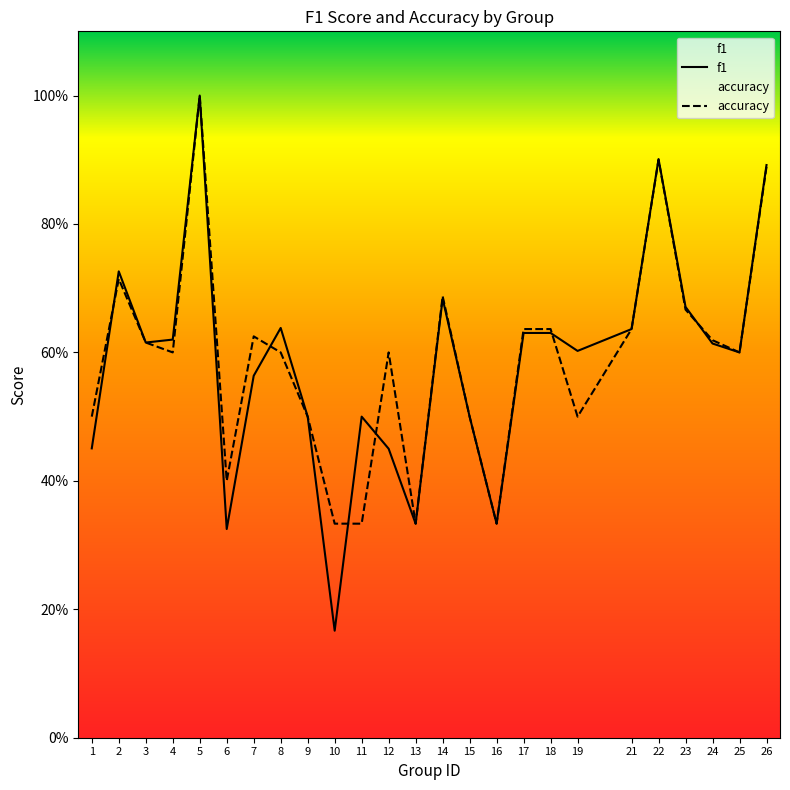

Reading left to right, extract all data points from this chart.

f1: 1=0.5	2=0.7	3=0.6	4=0.6	5=1.0	6=0.3	7=0.6	8=0.6	9=0.5	10=0.2	11=0.5	12=0.5	13=0.3	14=0.7	15=0.5	16=0.3	17=0.6	18=0.6	19=0.6	21=0.6	22=0.9	23=0.7	24=0.6	25=0.6	26=0.9
accuracy: 1=0.5	2=0.7	3=0.6	4=0.6	5=1.0	6=0.4	7=0.6	8=0.6	9=0.5	10=0.3	11=0.3	12=0.6	13=0.3	14=0.7	15=0.5	16=0.3	17=0.6	18=0.6	19=0.5	21=0.6	22=0.9	23=0.7	24=0.6	25=0.6	26=0.9